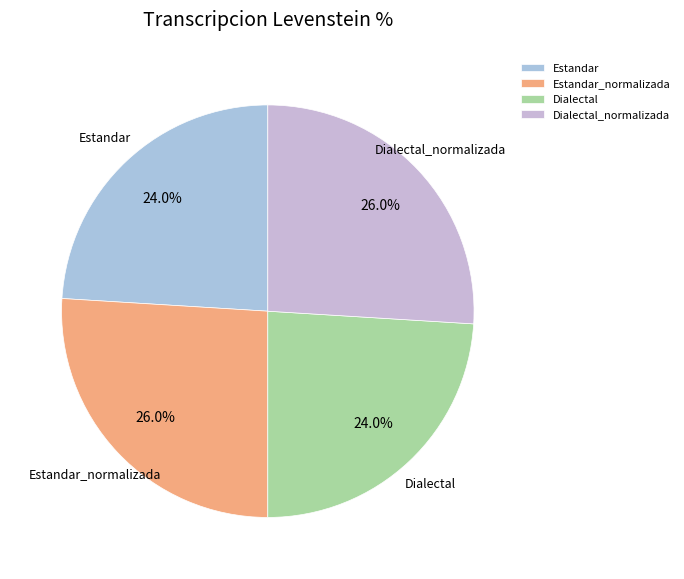

Is it true that Estandar is 31% of the pie?

False